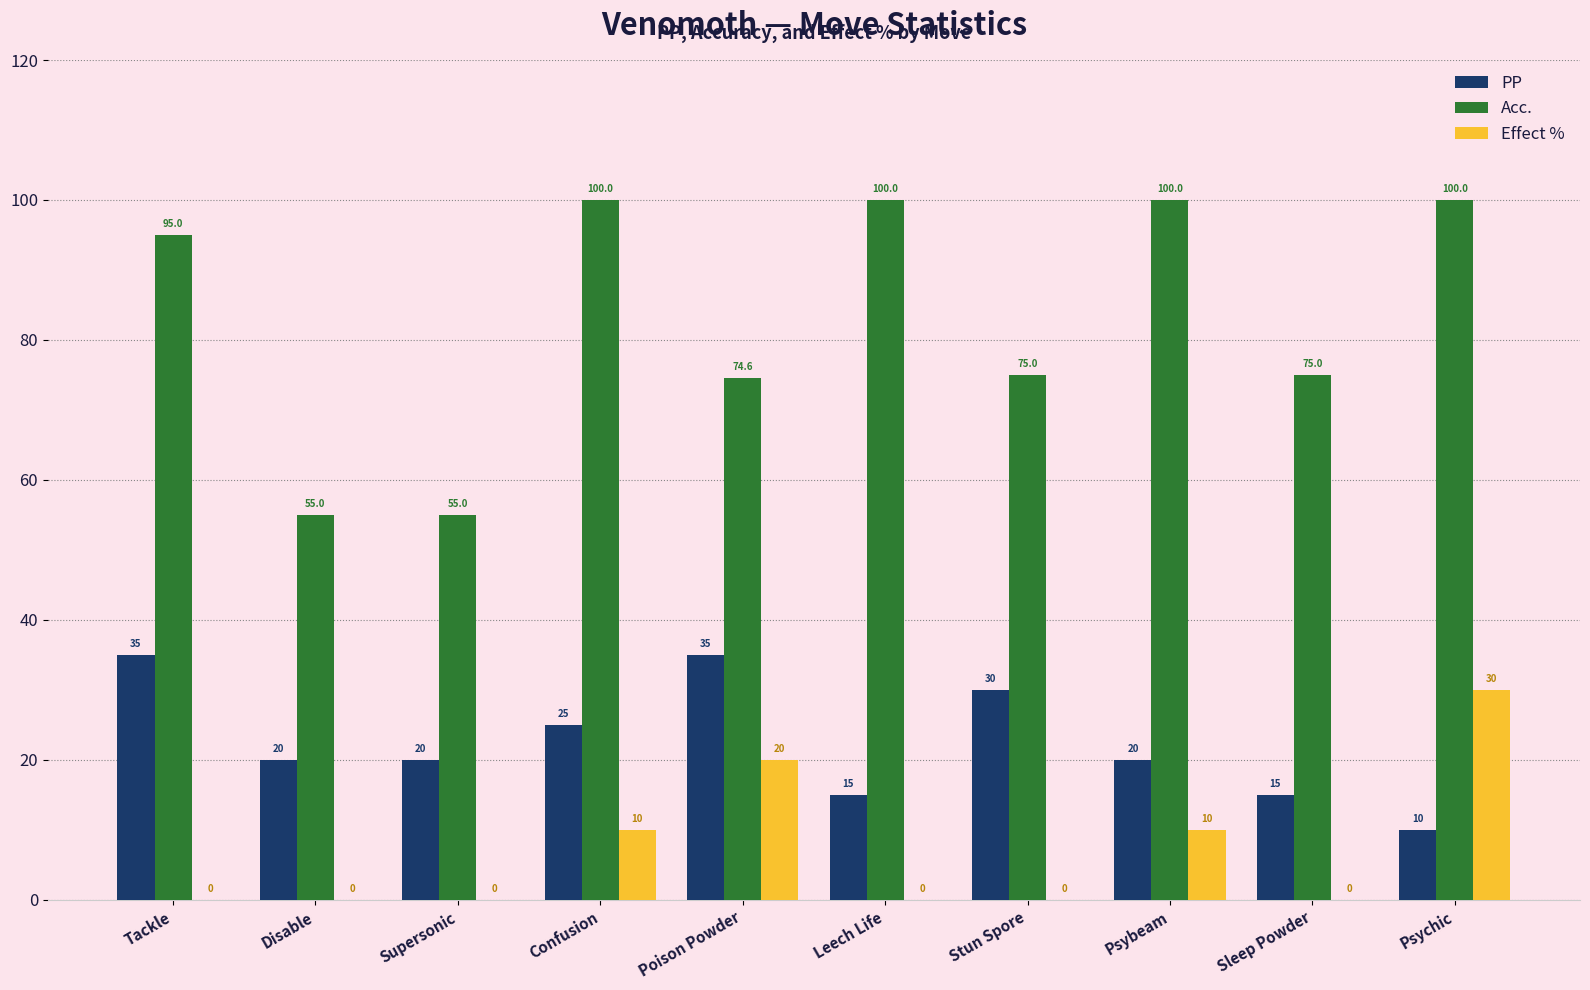

What value does the Acc. series have at Supersonic?

55.0